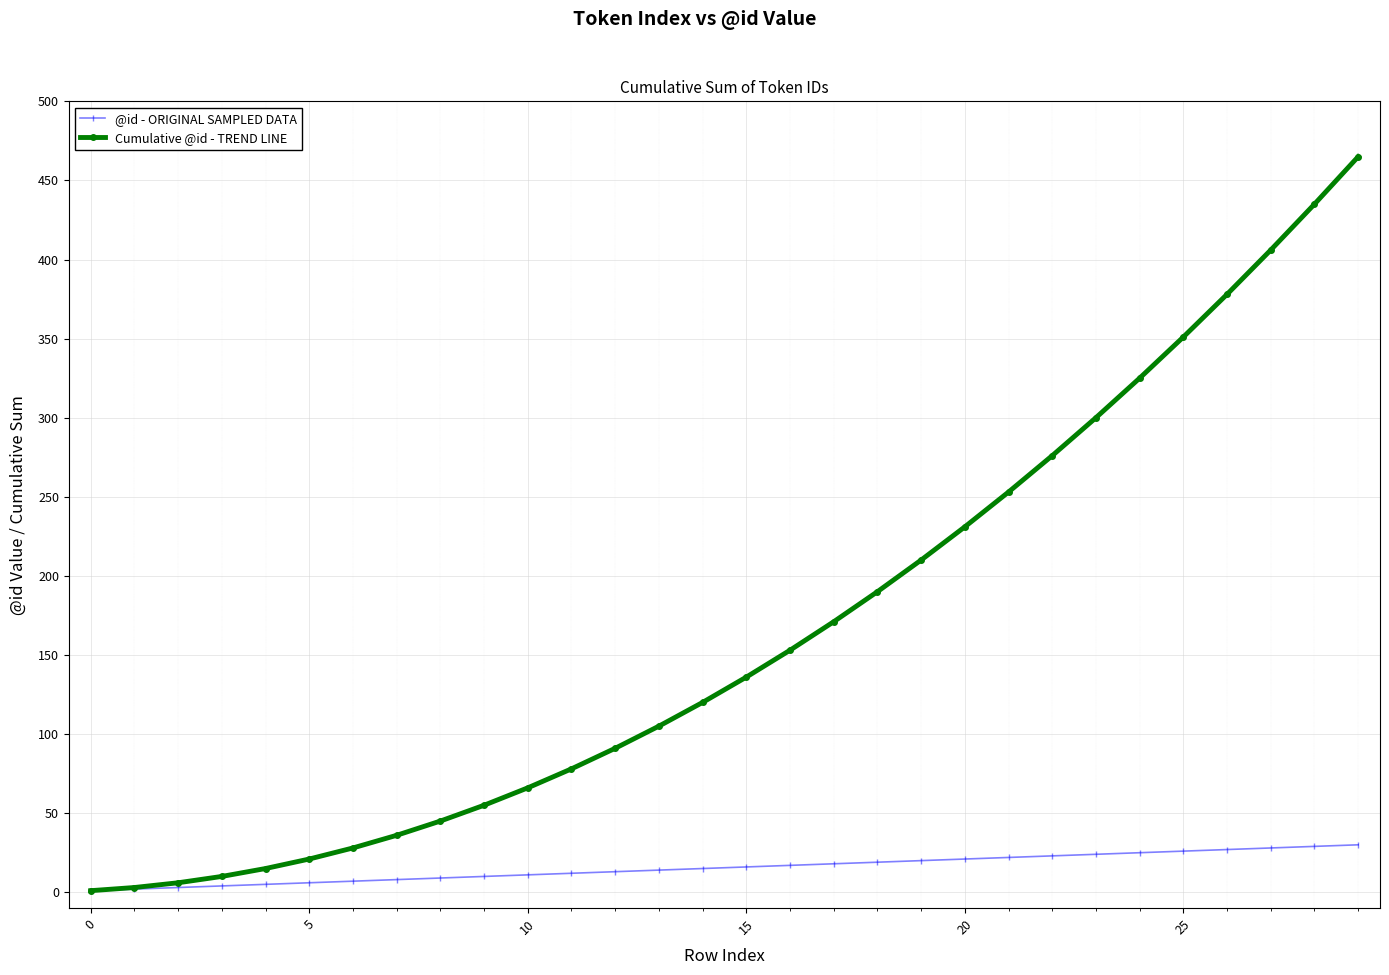

At how many categories does at least one series exceed 201?

11